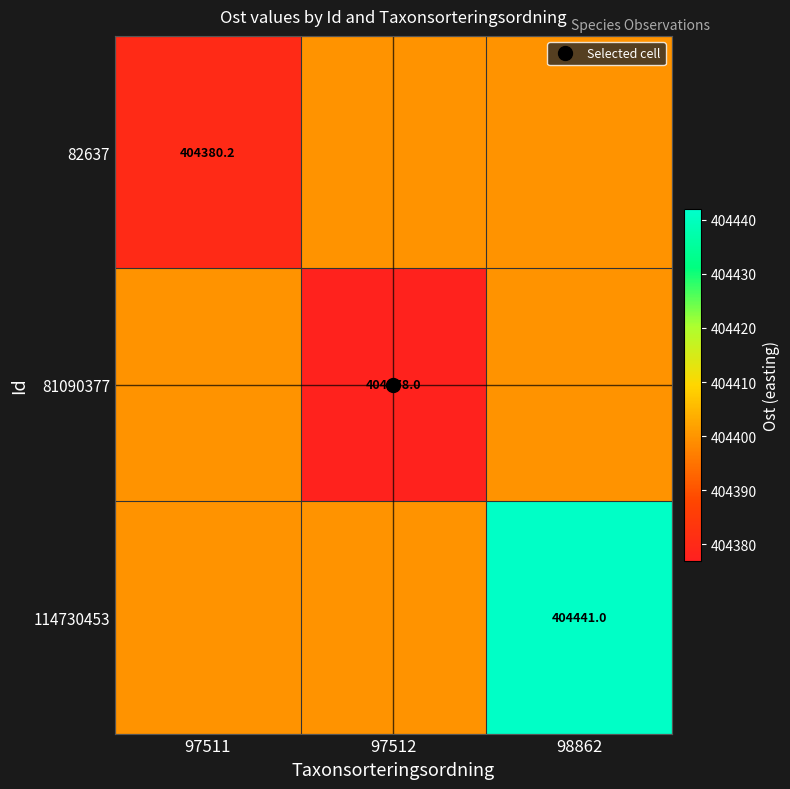

What is the total value across all series at 97512?

1213177.4